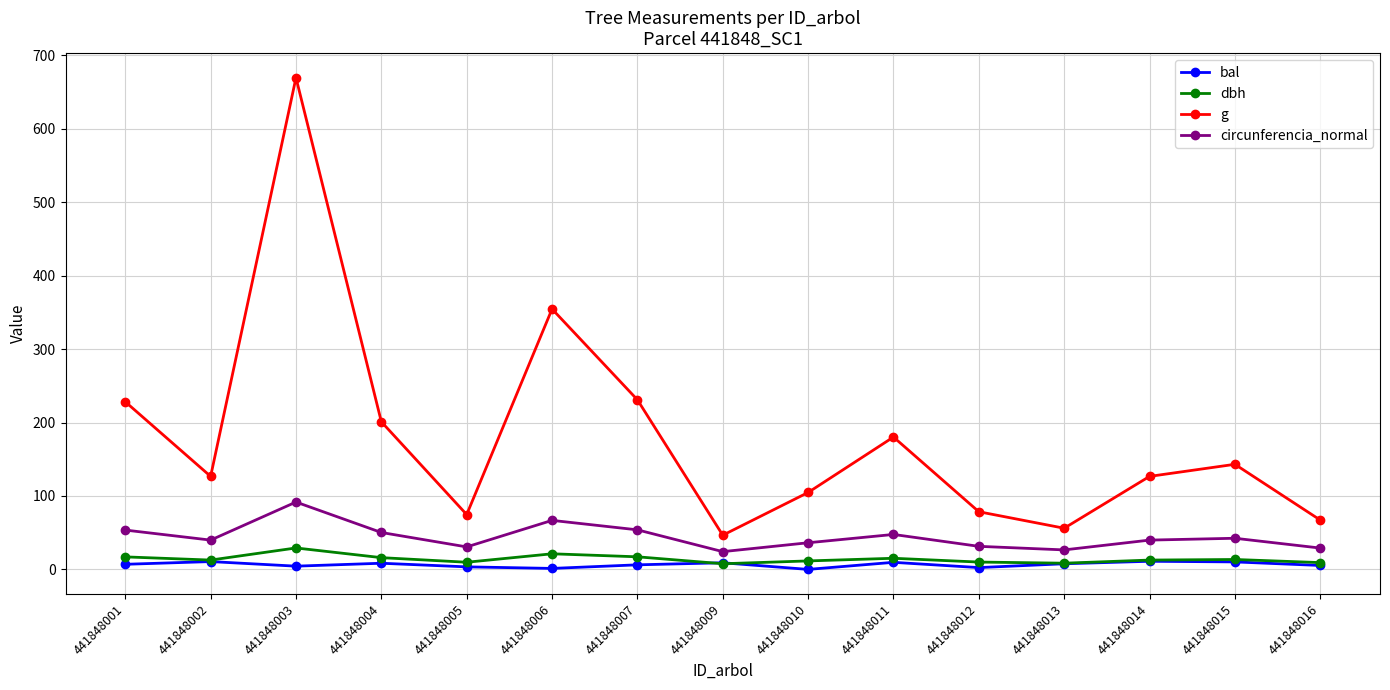

What is the spread (max minus min) of values at 441848012?

76.1